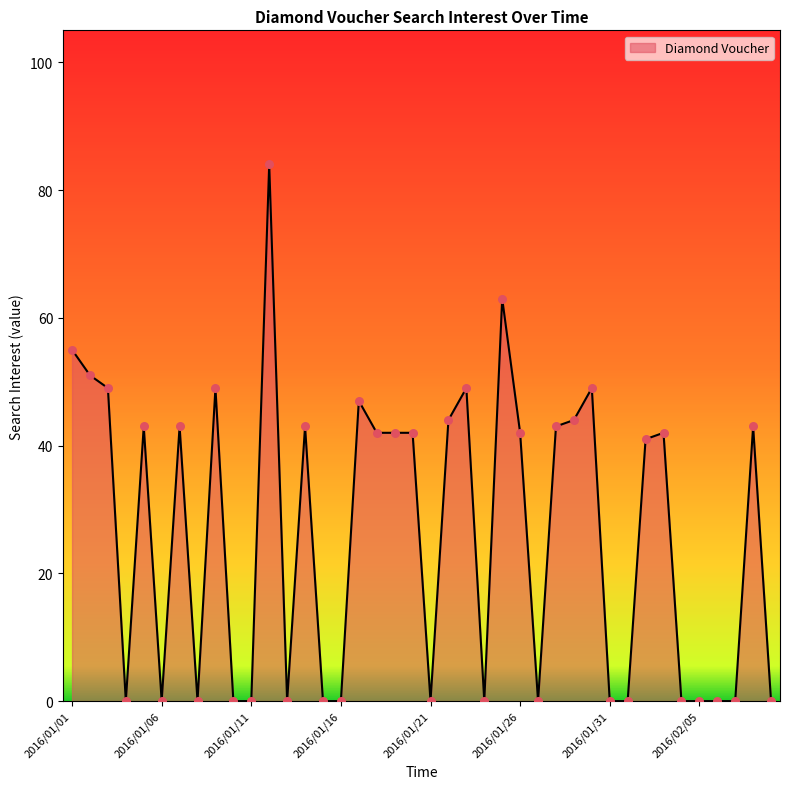

What is the maximum value shown in the chart?

84